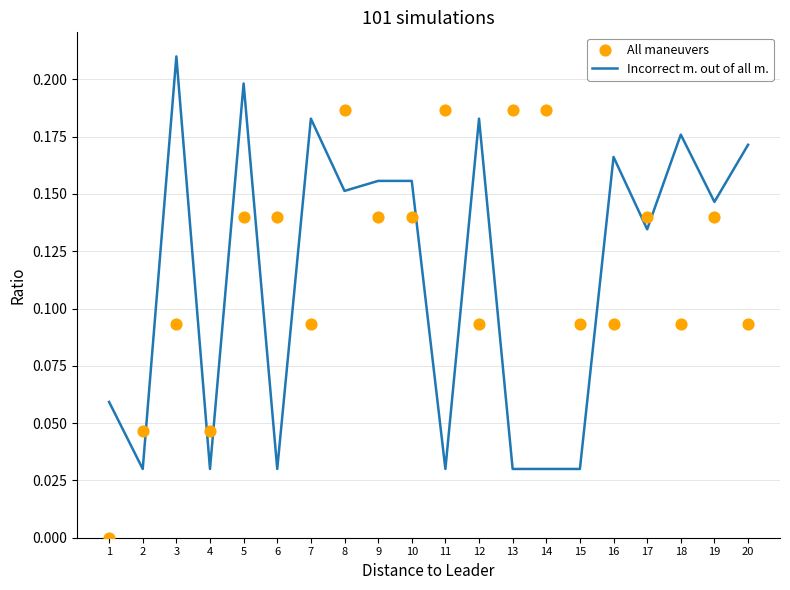

Which series reaches the minimum Y coordinate?

All maneuvers